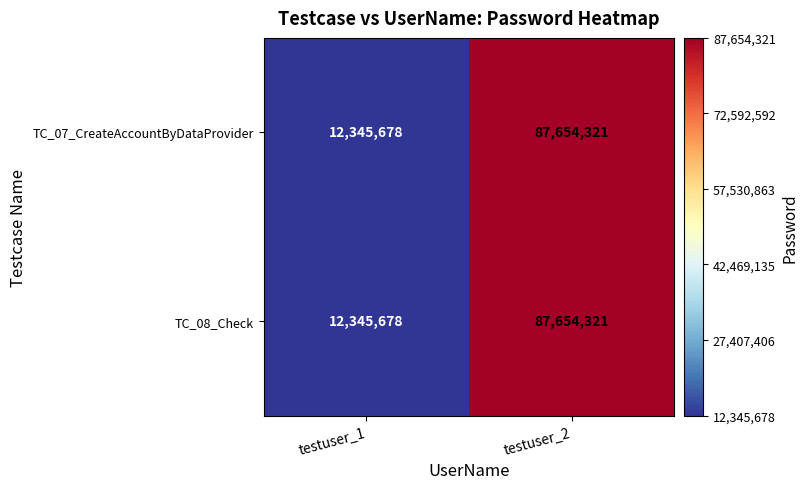

The value of TC_07_CreateAccountByDataProvider at testuser_2 is 128798671. True or false?

False